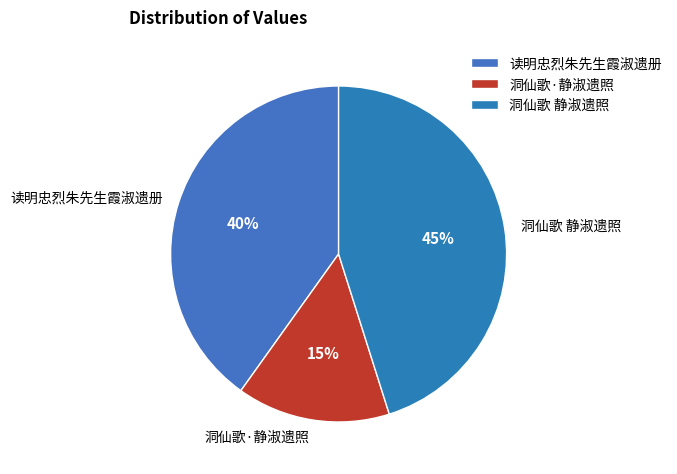

To the nearest percent, what portion does 读明忠烈朱先生霞淑遗册 represent?

40%